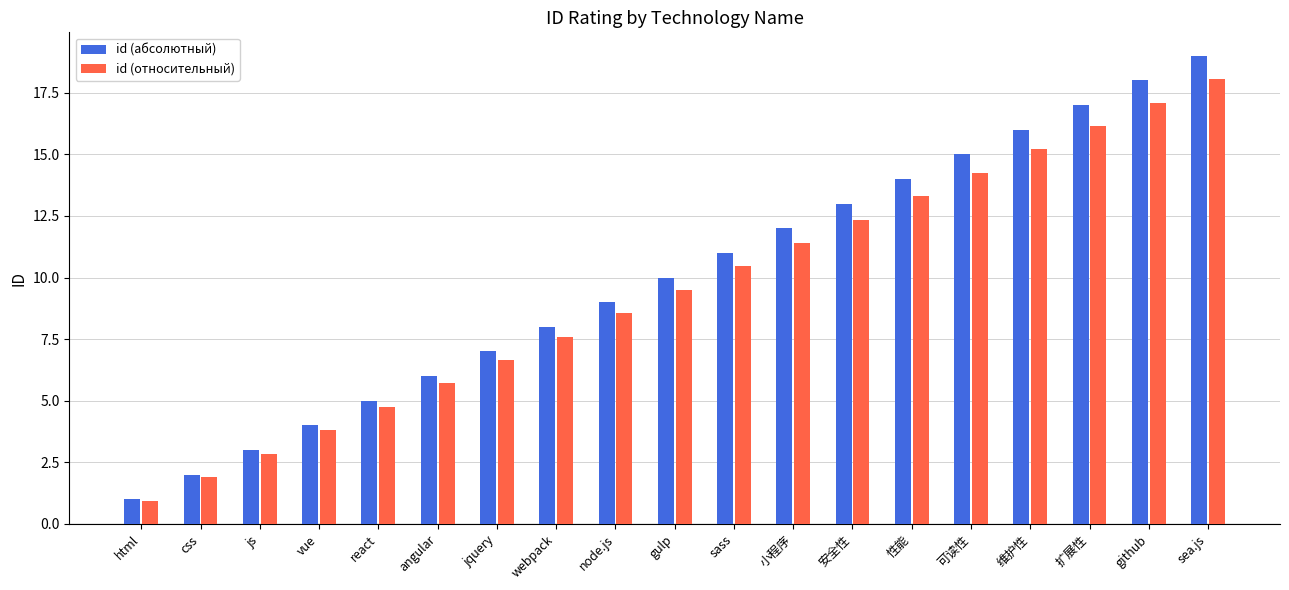

Rank the categories by id (относительный) value from lowest to highest.

html, css, js, vue, react, angular, jquery, webpack, node.js, gulp, sass, 小程序, 安全性, 性能, 可读性, 维护性, 扩展性, github, sea.js